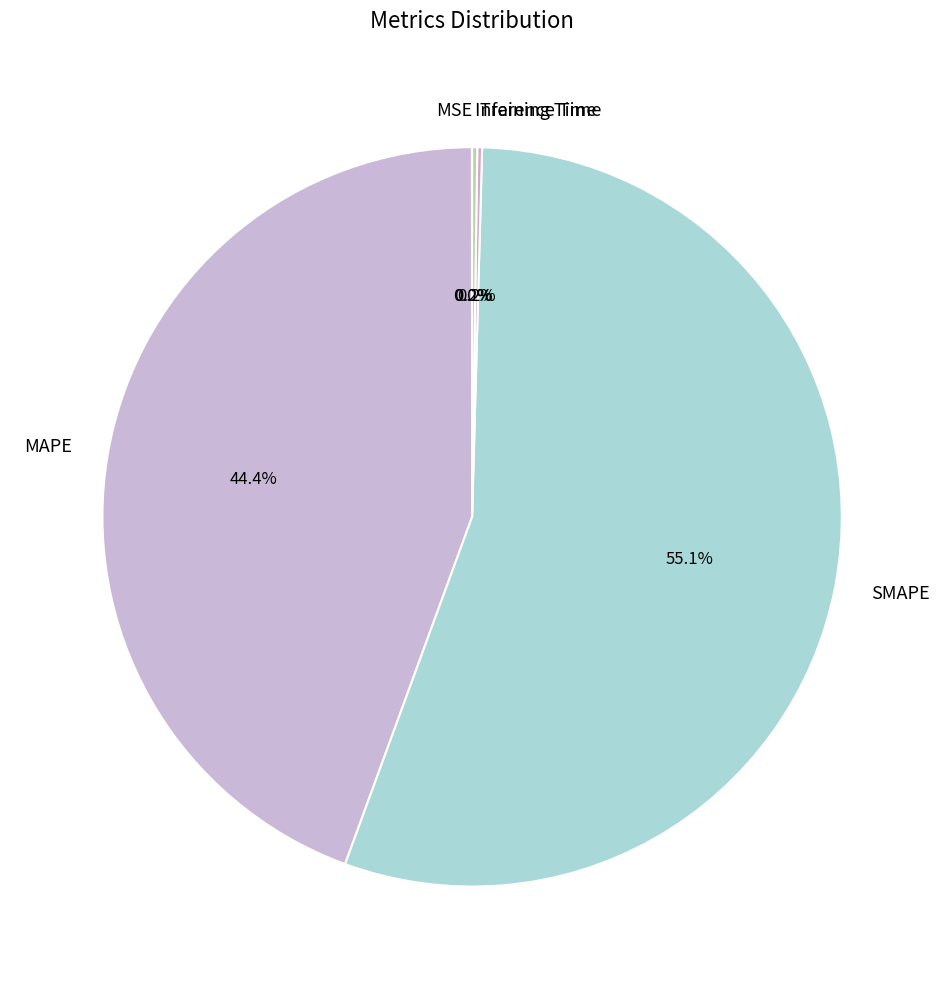

What is the largest slice in the pie chart?

SMAPE